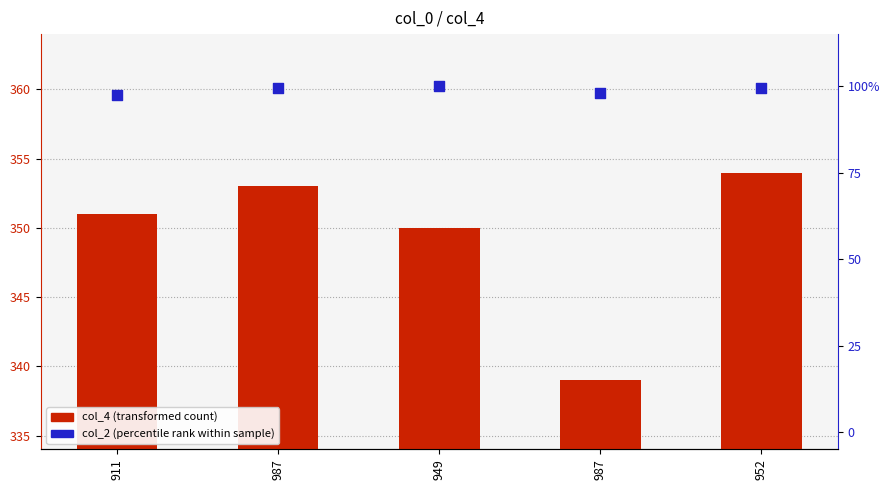

Is the value of col_2 (percentile rank) at 987 greater than the value of col_4 (transformed count) at 987?

No